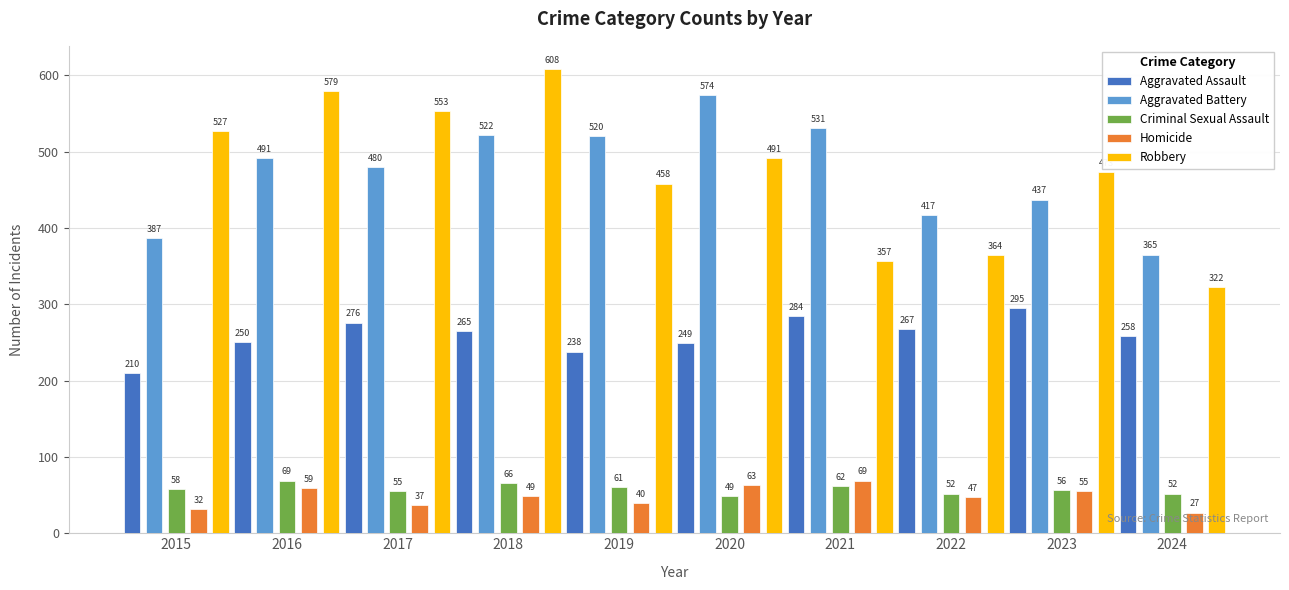

Which series changed the most between 2015 and 2022?

Robbery